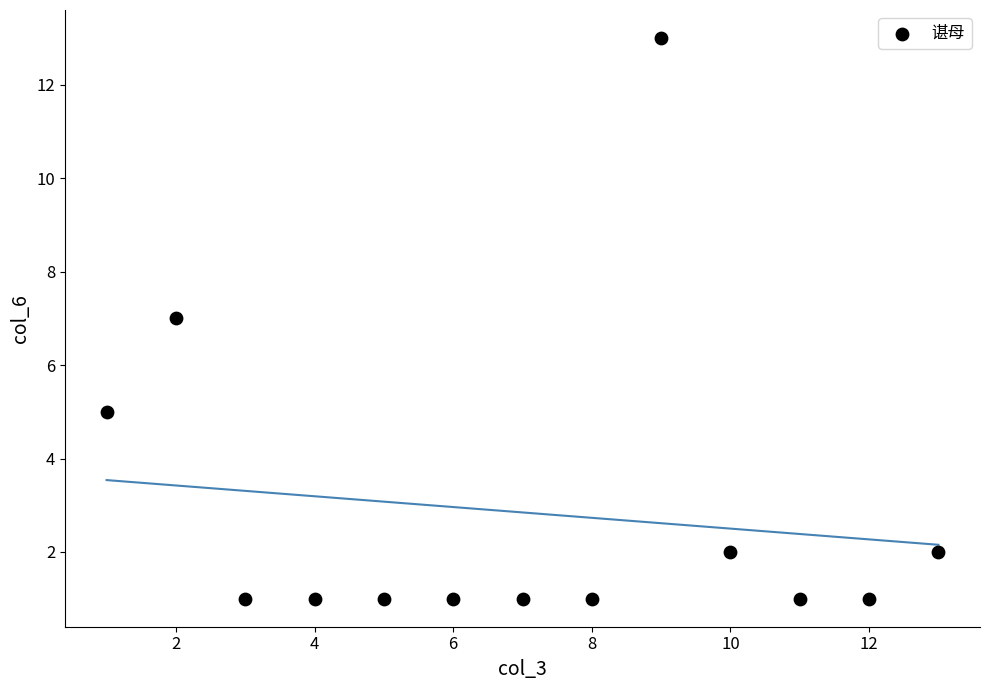

What is the range of Y values (max minus min)?

12